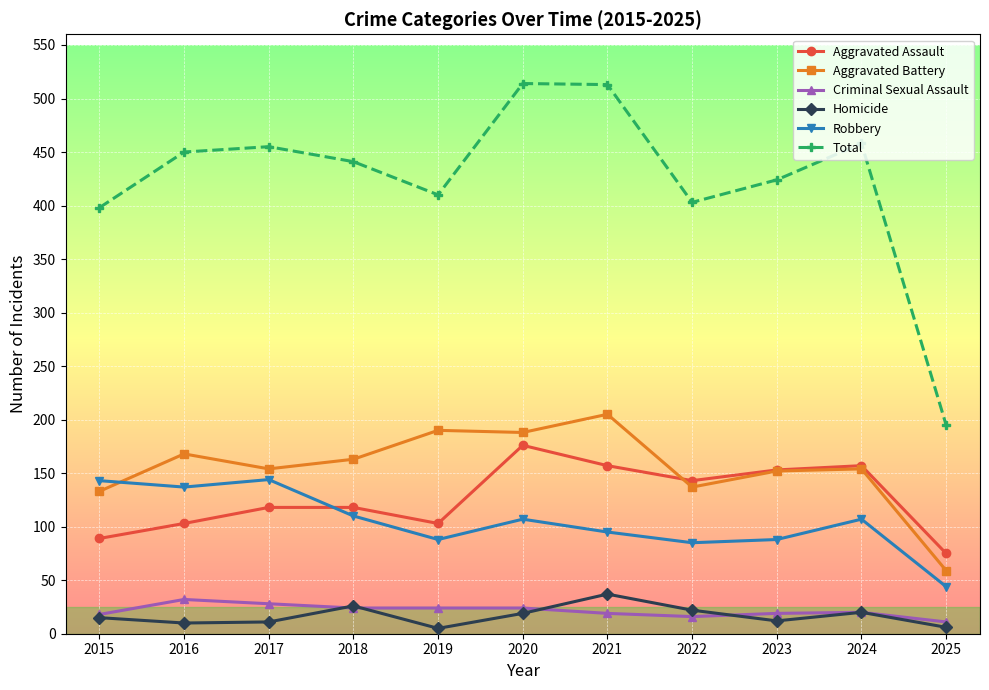

The Criminal Sexual Assault series shows 19 at 2021. True or false?

True